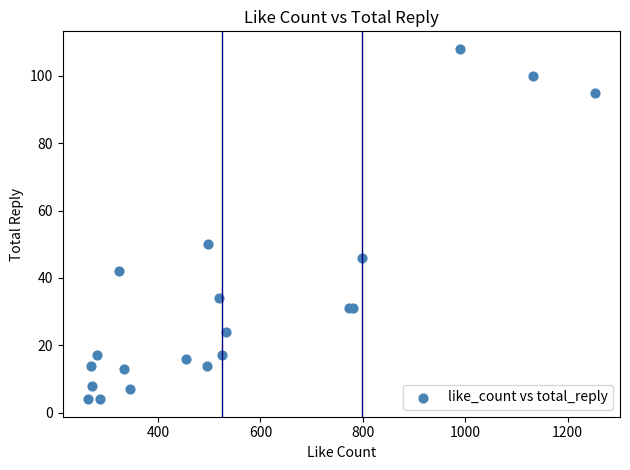

What Y value in the scatter plot is closest to 56?

50